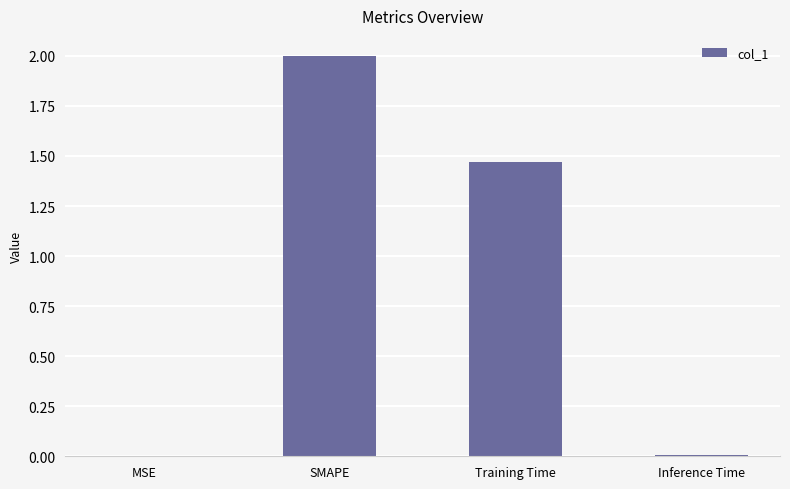

What is the sum of all values?

3.5